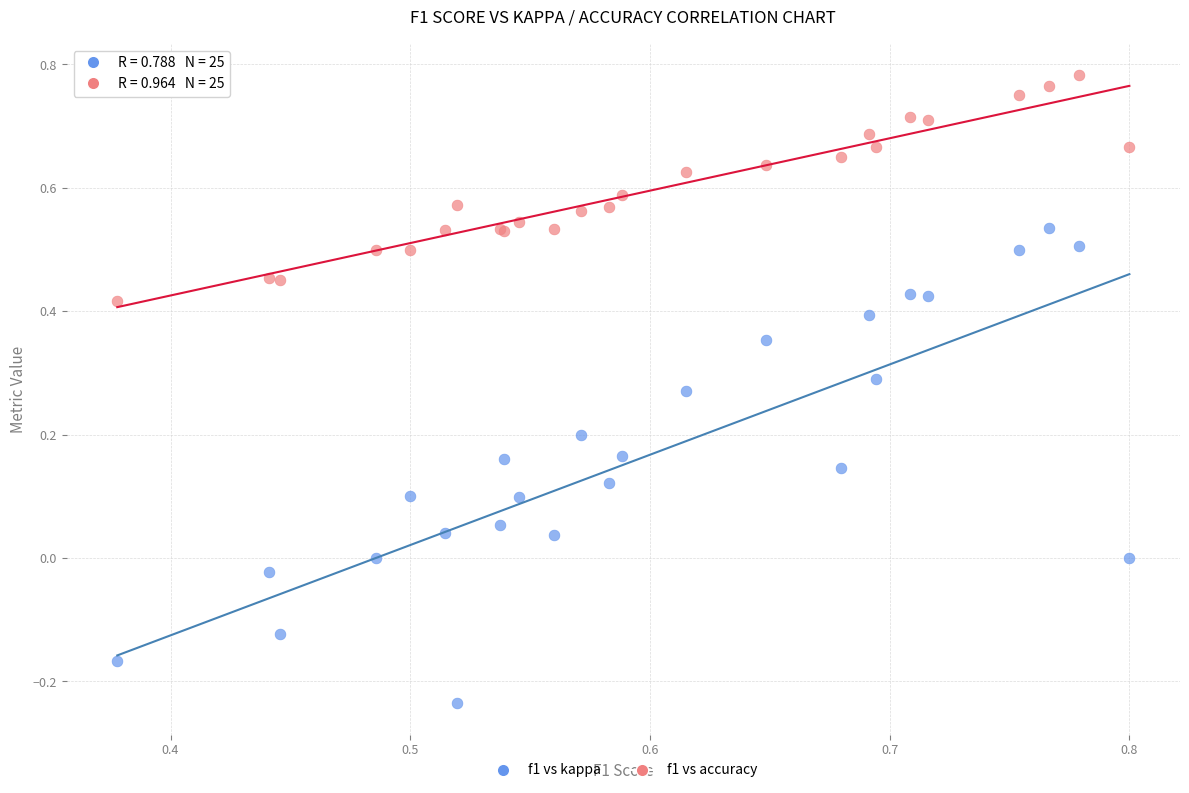

Which series contains the lowest Y value?

f1 vs kappa